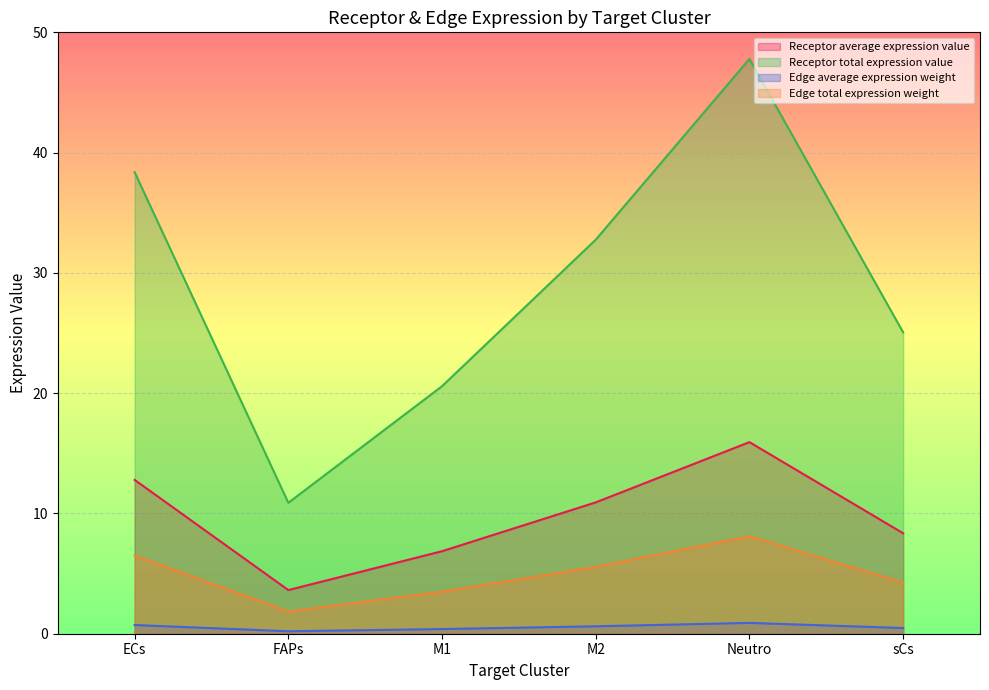

List the labels in order of Receptor total expression value value, smallest first.

FAPs, M1, sCs, M2, ECs, Neutro